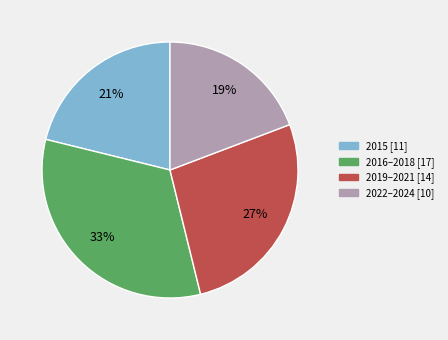

To the nearest percent, what is the average slice percentage?

25%